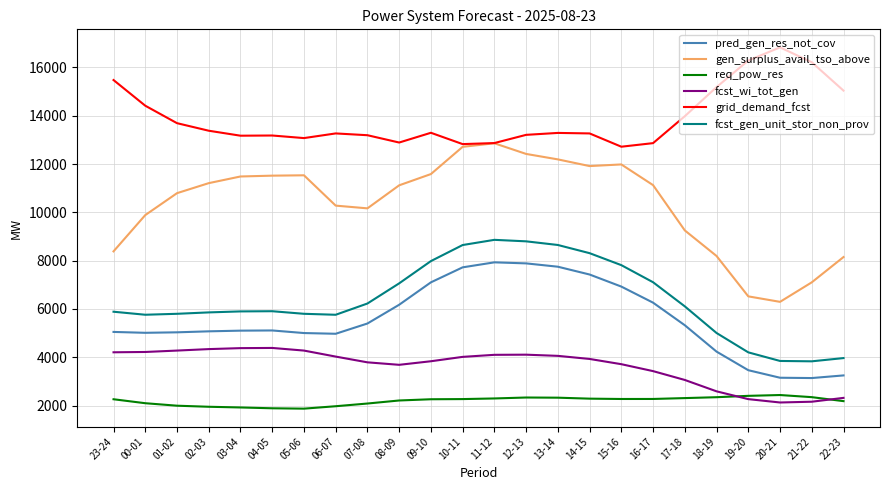

What are all the series names shown in the legend?

pred_gen_res_not_cov, gen_surplus_avail_tso_above, req_pow_res, fcst_wi_tot_gen, grid_demand_fcst, fcst_gen_unit_stor_non_prov